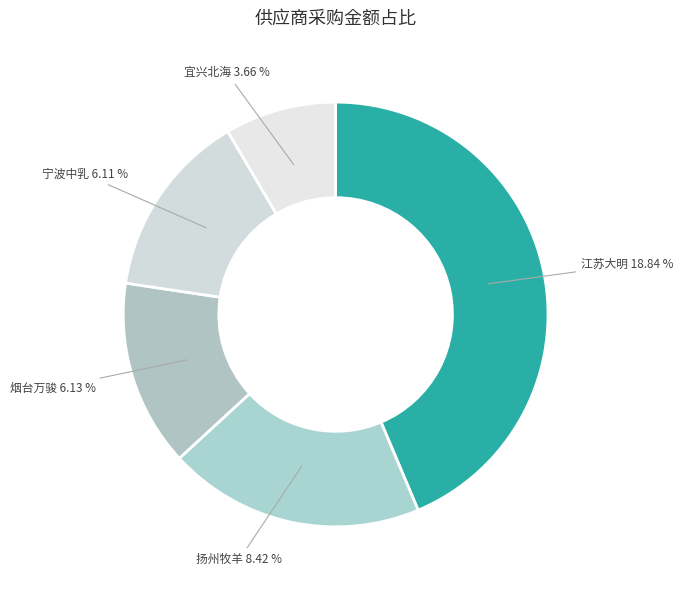

Which slice is the smallest?

宜兴北海封头有限公司